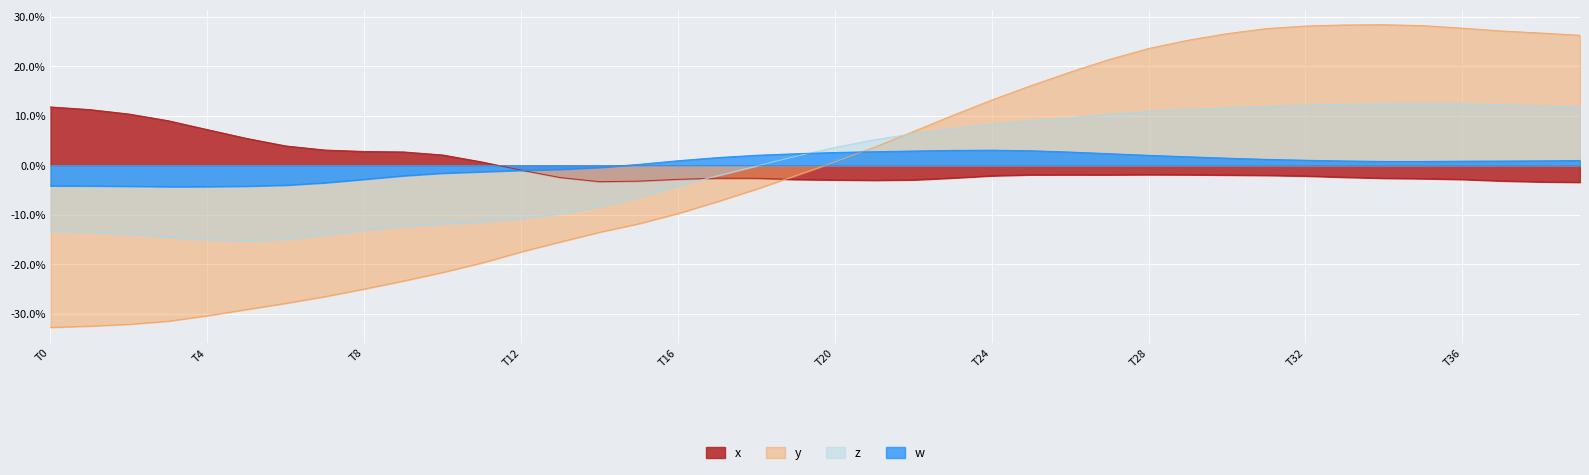

How many data points does each series have?

40